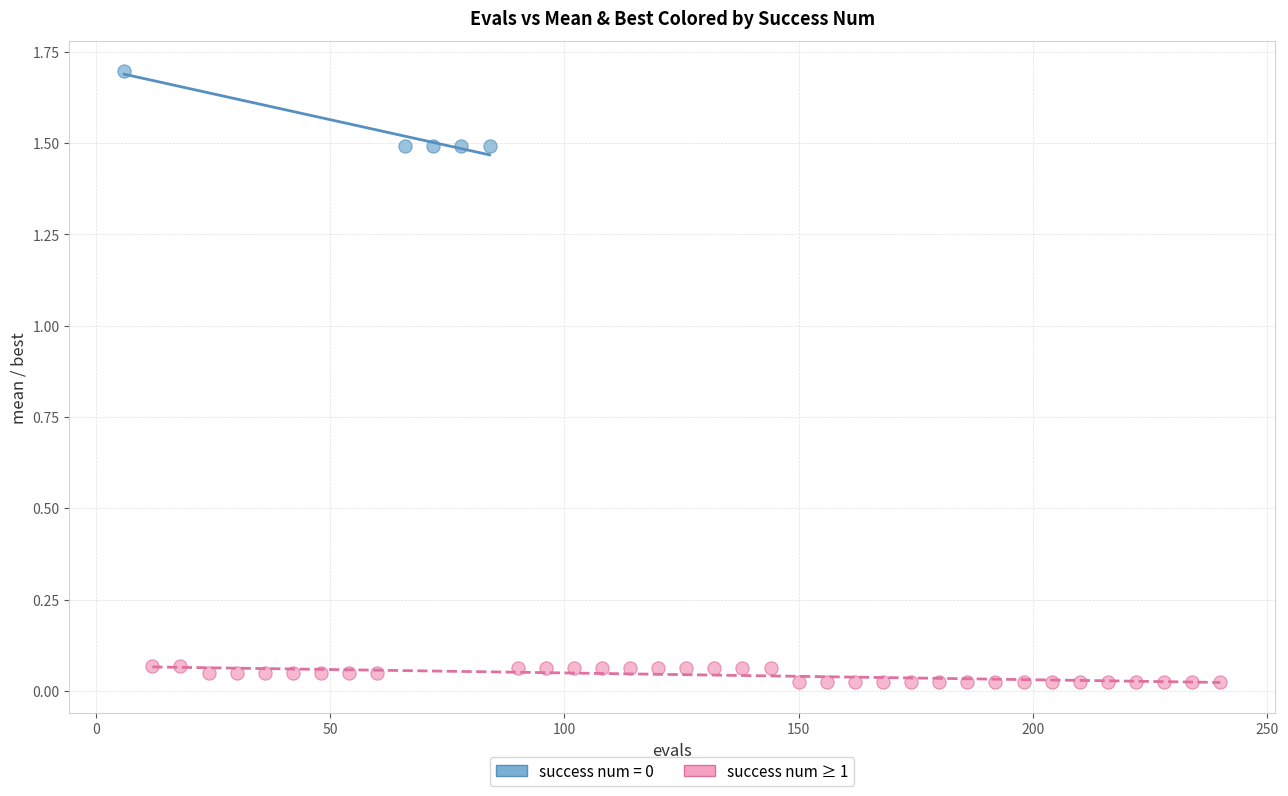

Which series reaches the minimum Y coordinate?

success num ≥ 1